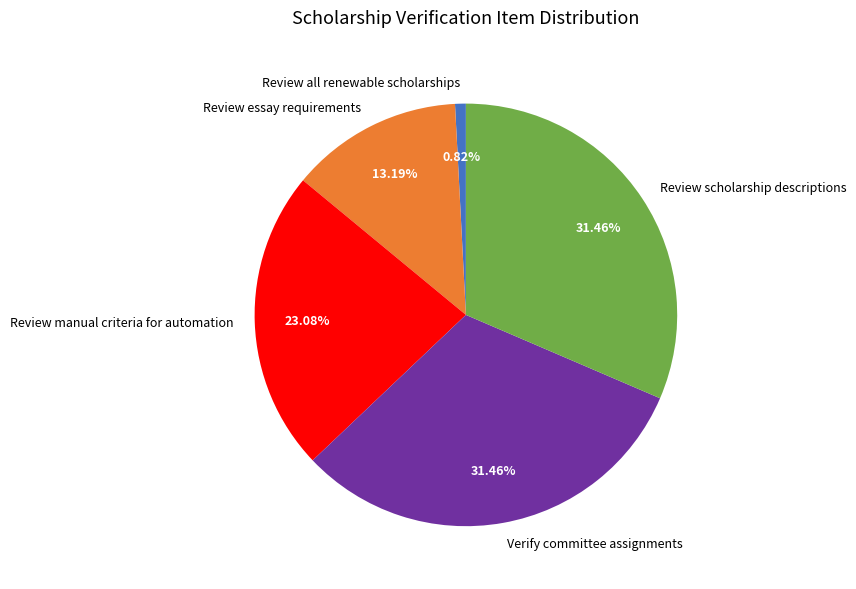

Combined, do Verify committee assignments and Review scholarship descriptions account for over 50%?

Yes